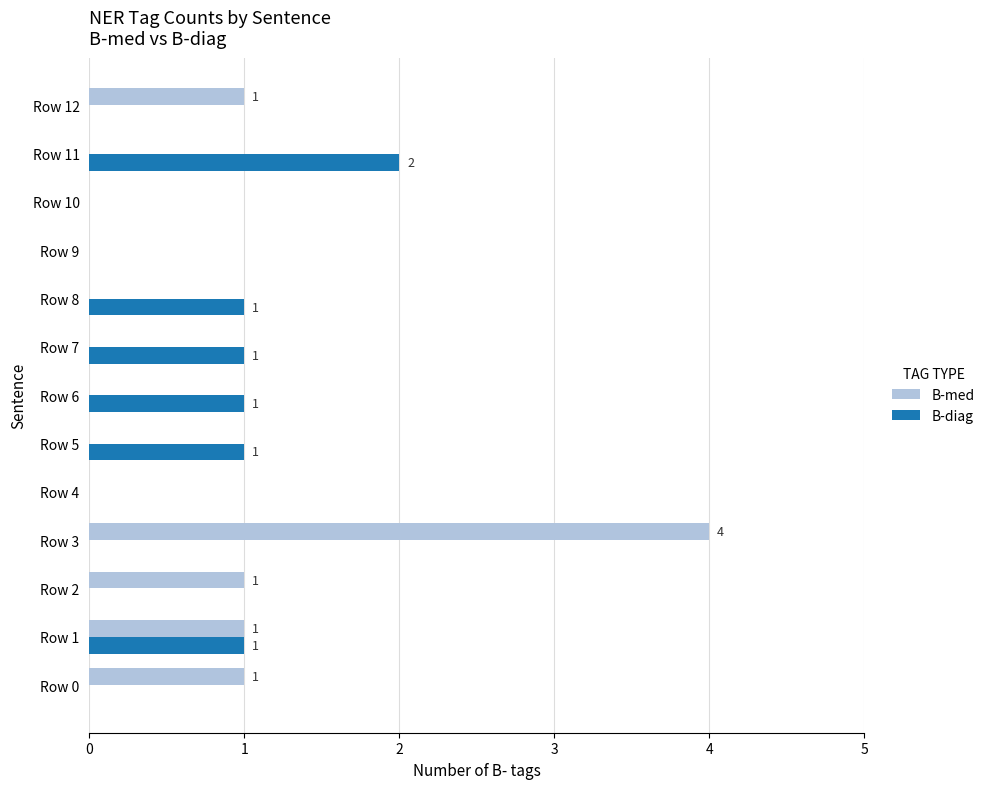

The value of B-med at Row 0 is 2. True or false?

False